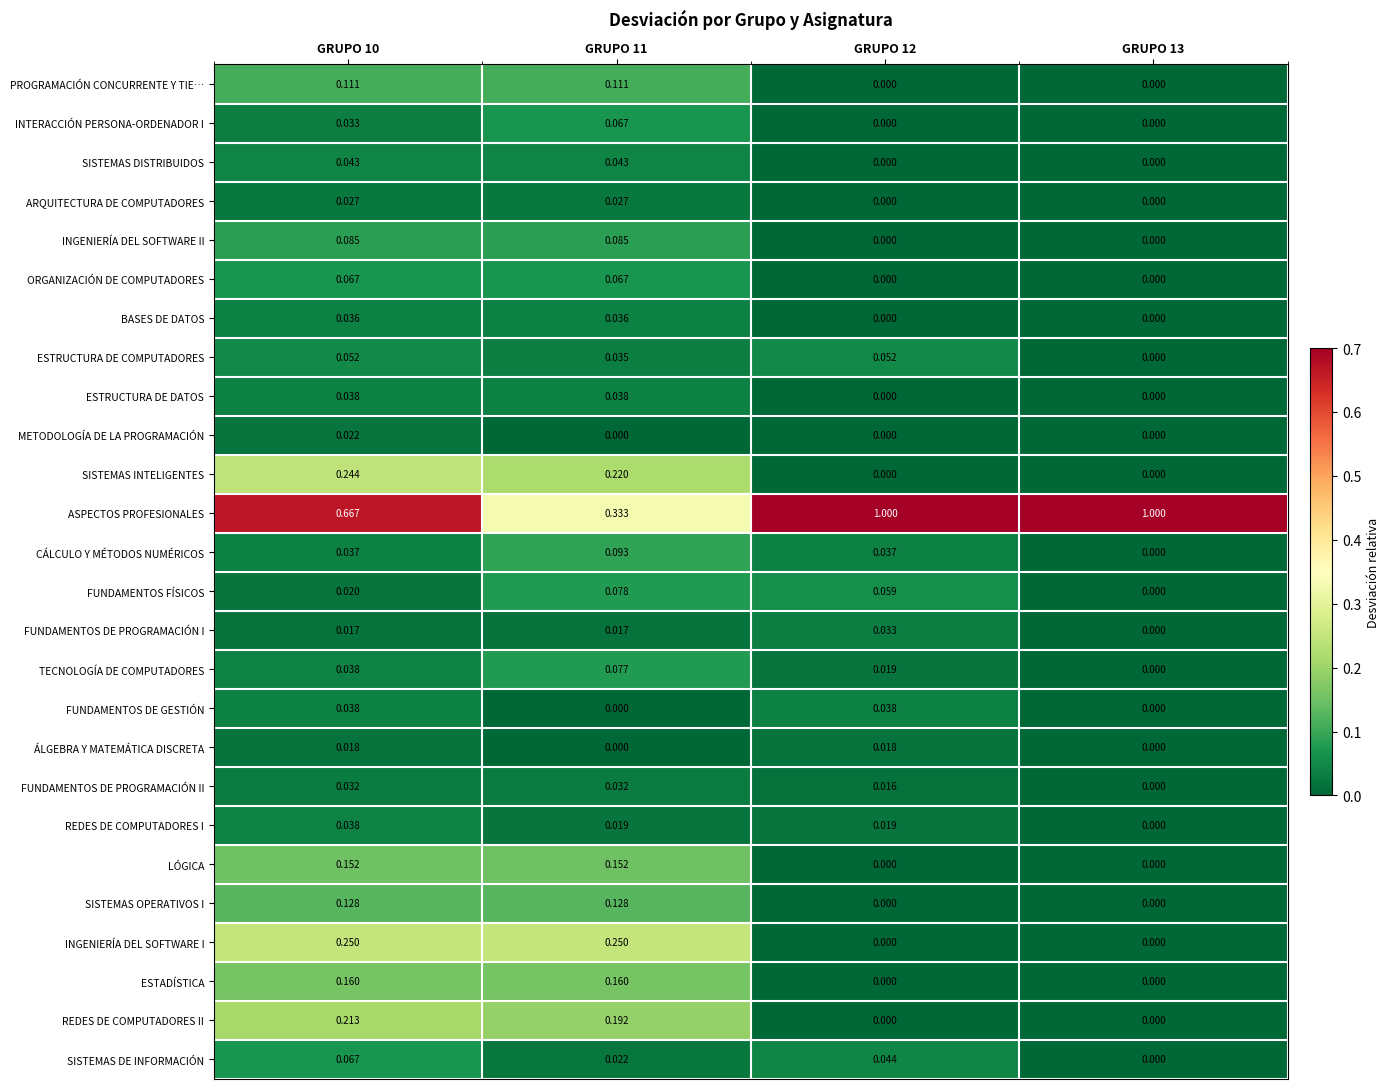

Which series has the largest total across all categories?

ASPECTOS PROFESIONALES